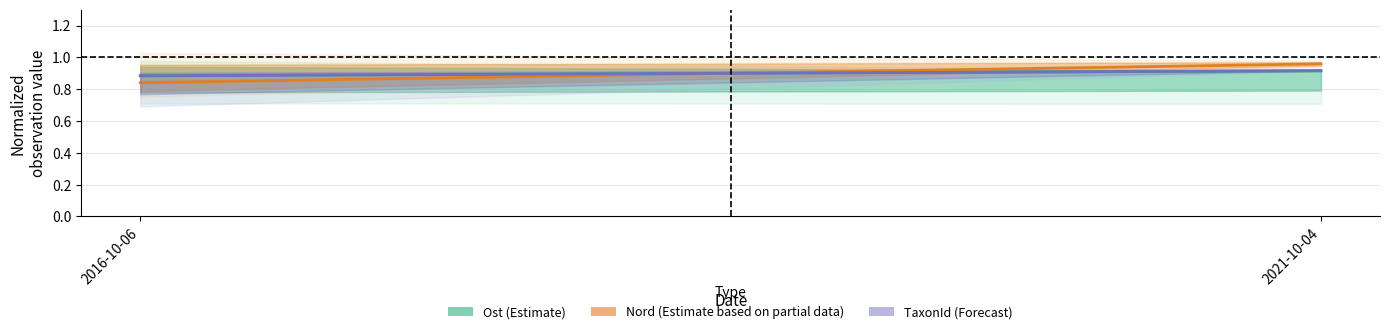

At which category is the sum across all series the highest?

2021-10-04